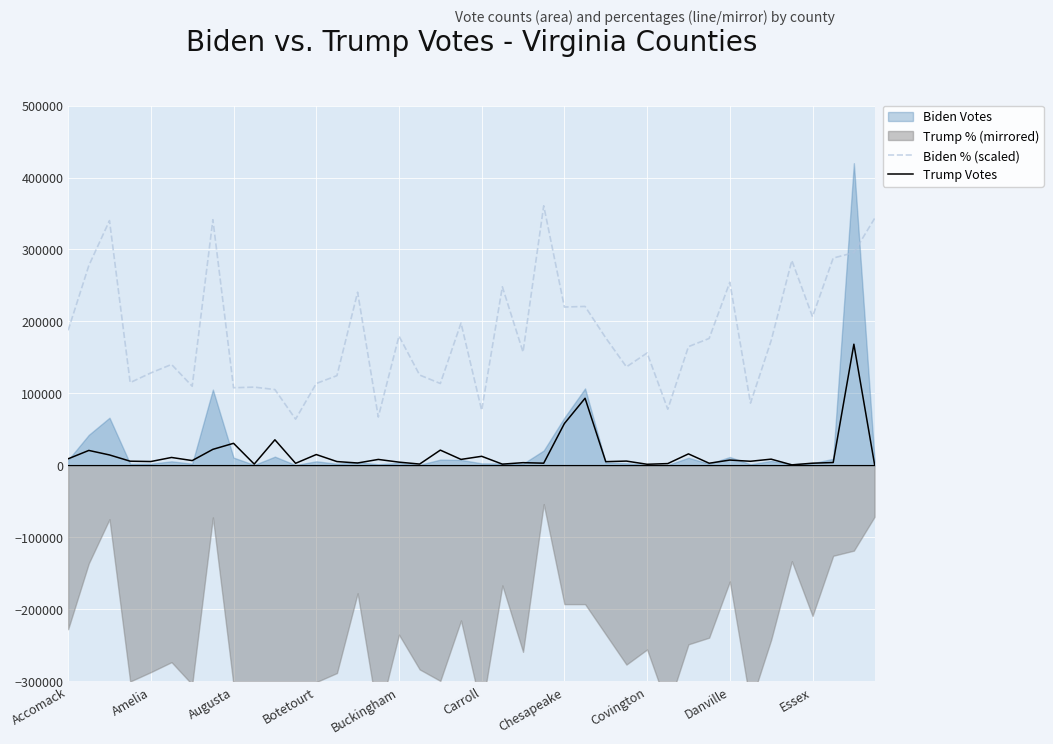

What position from the right is 15?

25